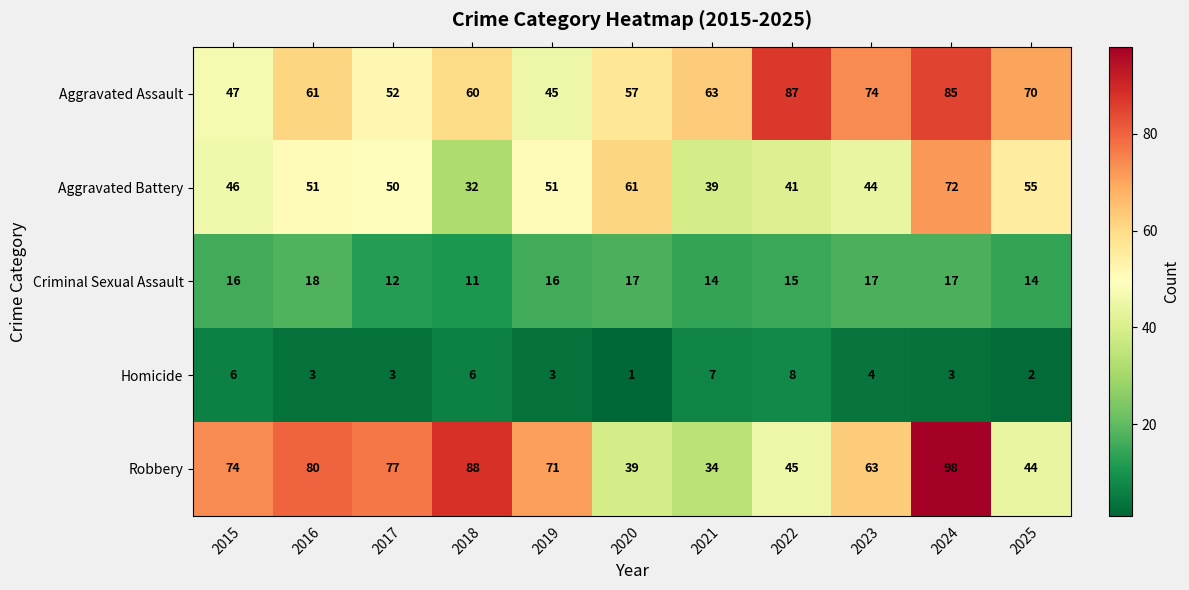

What is the sum of all Robbery values?

713